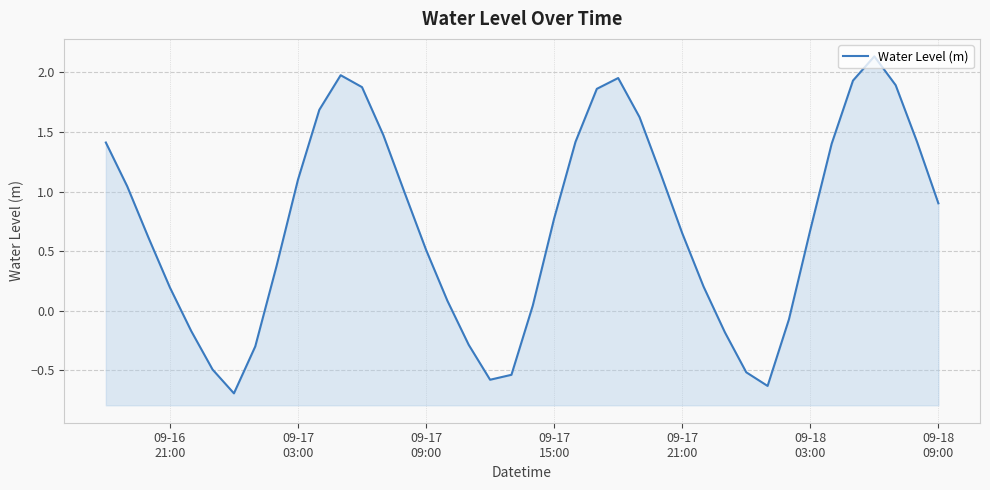

What is the smallest value displayed?

-0.7